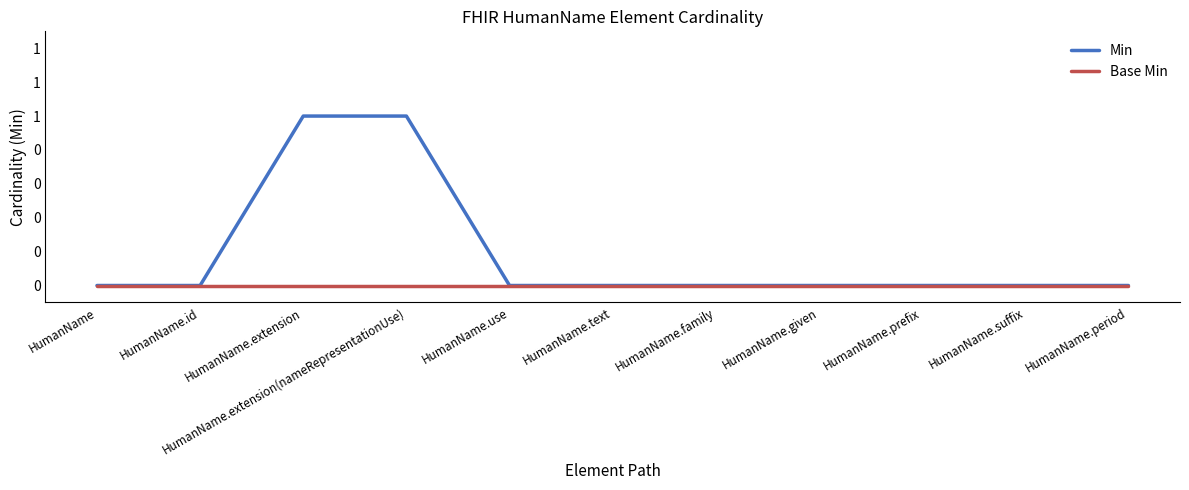

What are all the series names shown in the legend?

Min, Base Min